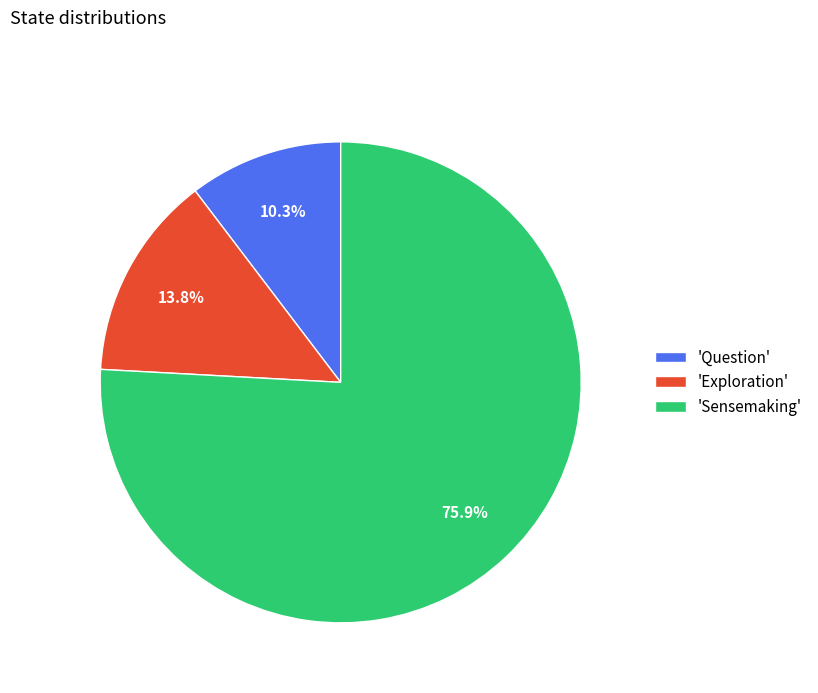

Which has a higher value, 'Question' or 'Exploration'?

'Exploration'